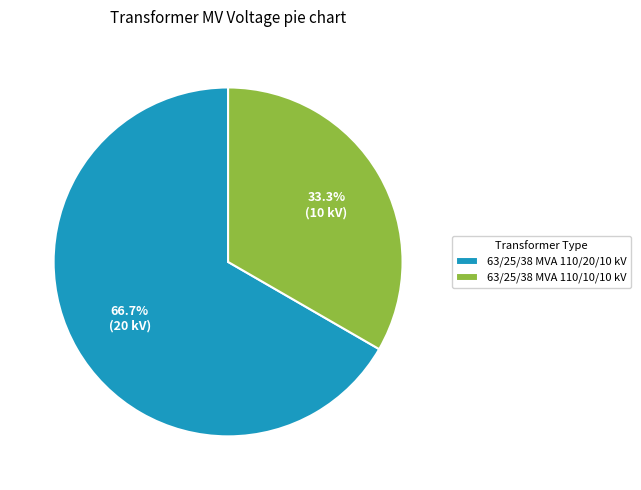

What portion of the pie excludes 63/25/38 MVA 110/20/10 kV?

33.3%